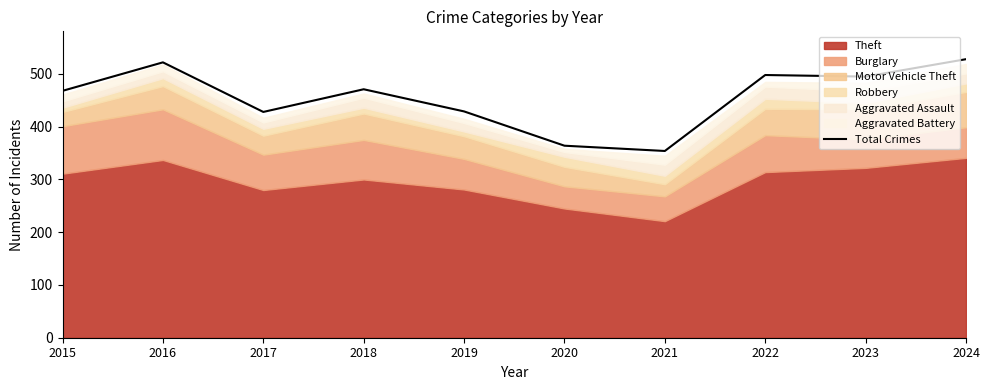

Reading left to right, list all the values displayed in this chart.

468	522	428	471	429	364	354	498	495	528